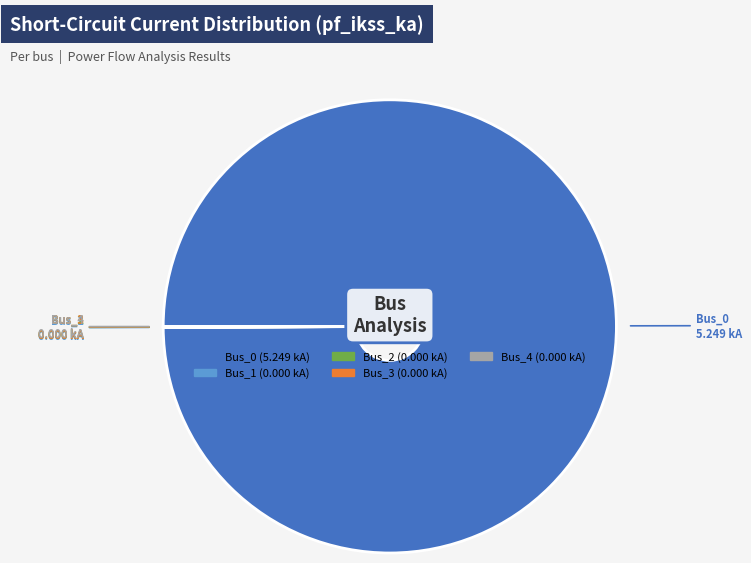

Does any single category account for the majority?

Yes